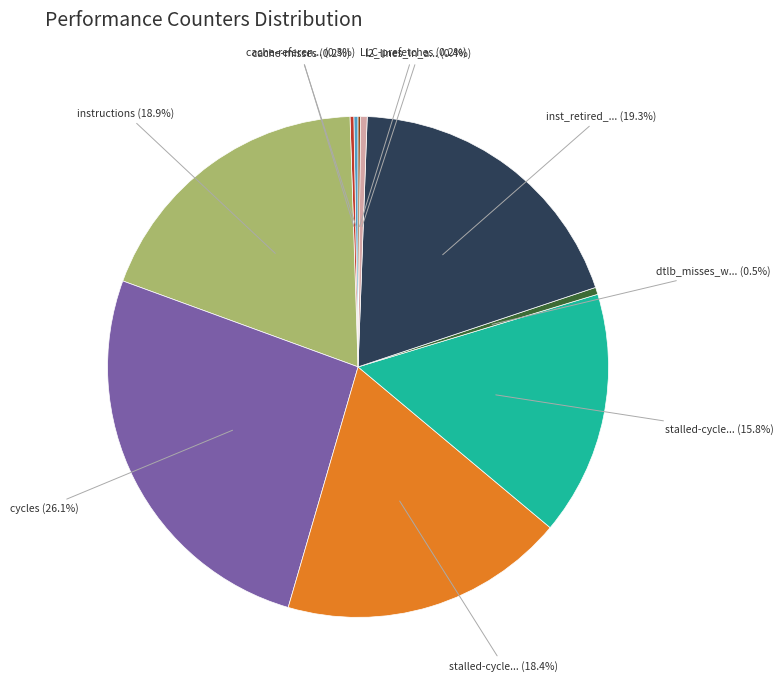

Is there a majority slice in this chart?

No